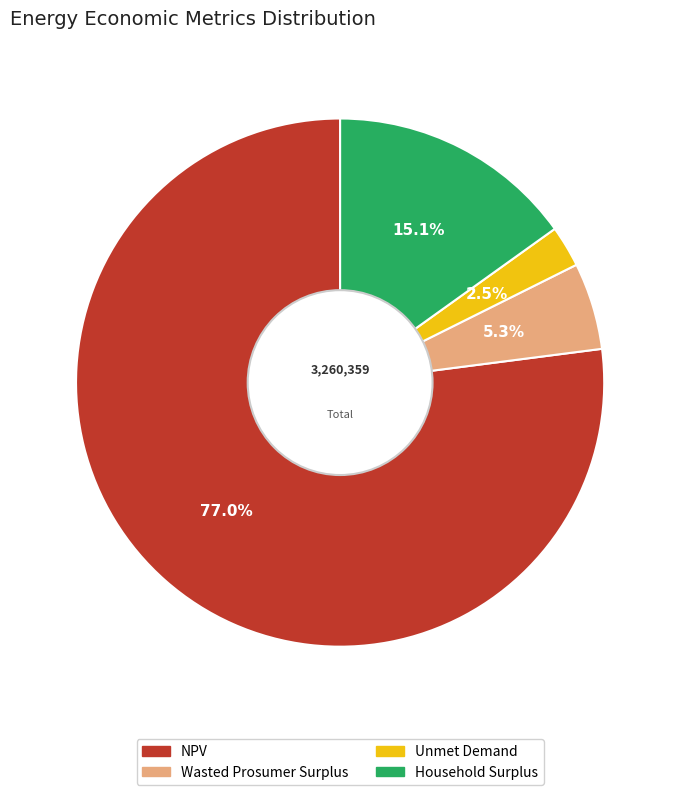

Does Wasted Prosumer Surplus represent more than half of the total?

No